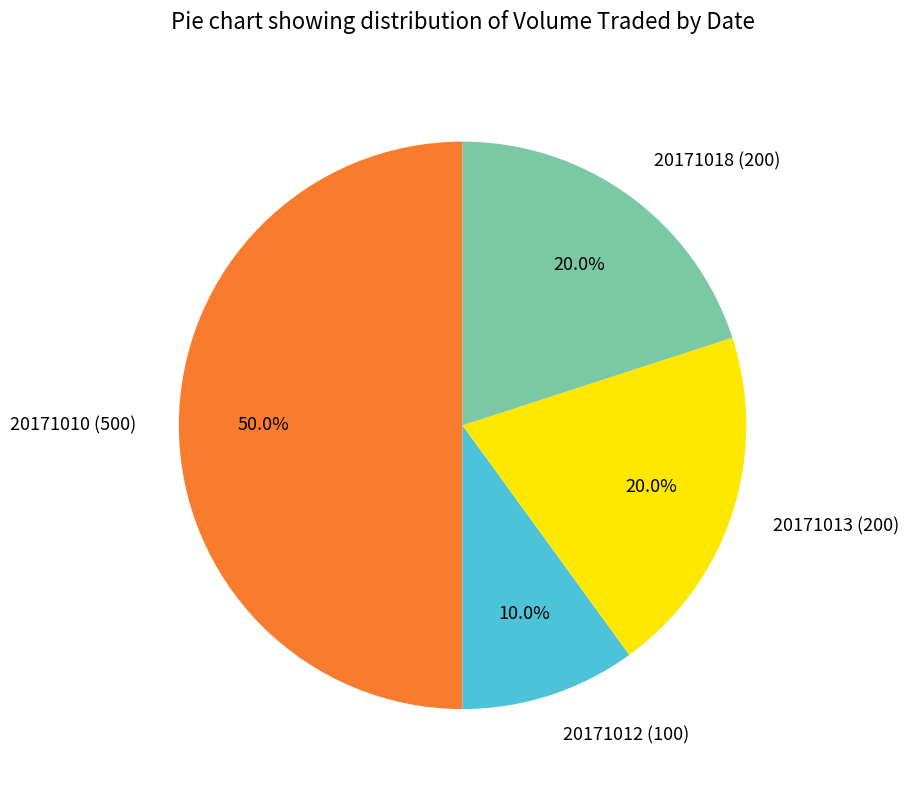

Which category has the biggest portion of the pie?

20171010 (500)